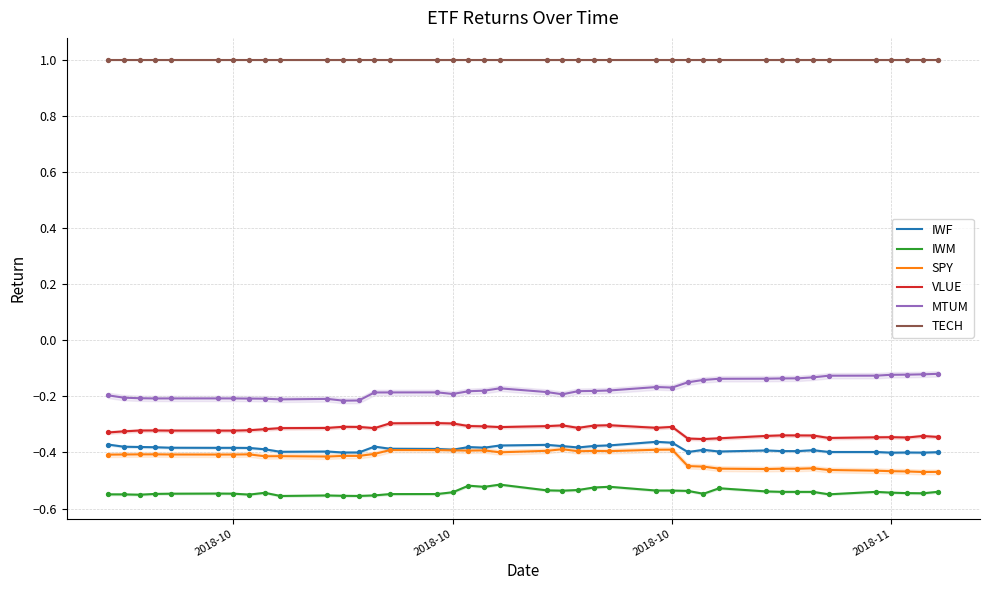

Which series has the largest total across all categories?

TECH